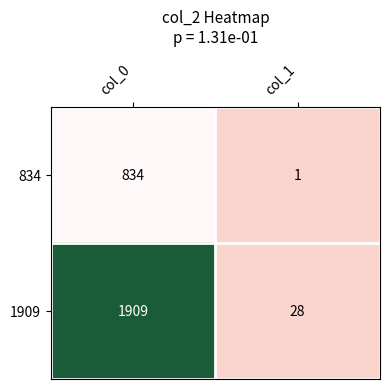

How many series are shown in this chart?

2